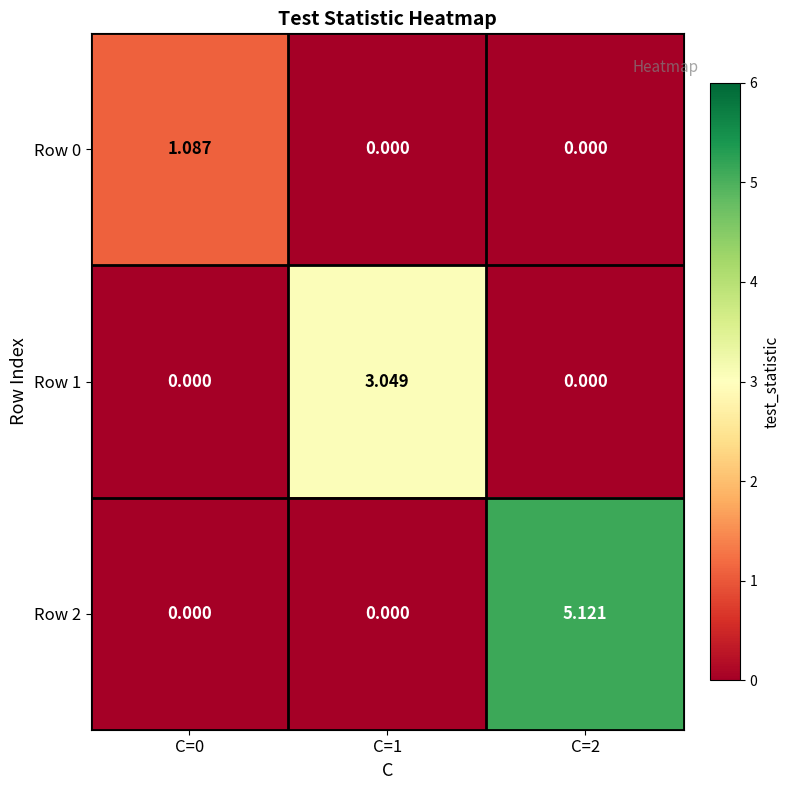

Rank the series by their average value, from lowest to highest.

Row 0, Row 1, Row 2